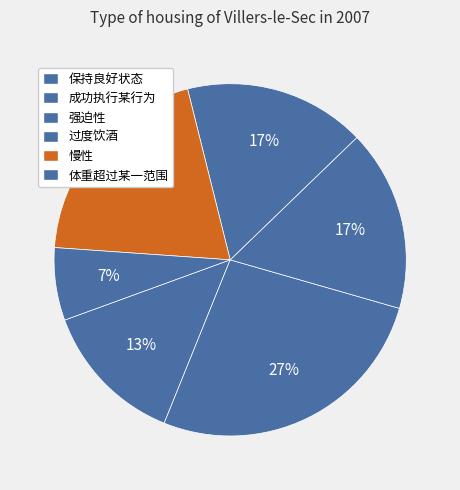

What percentage is NOT represented by 成功执行某行为?

73.3%